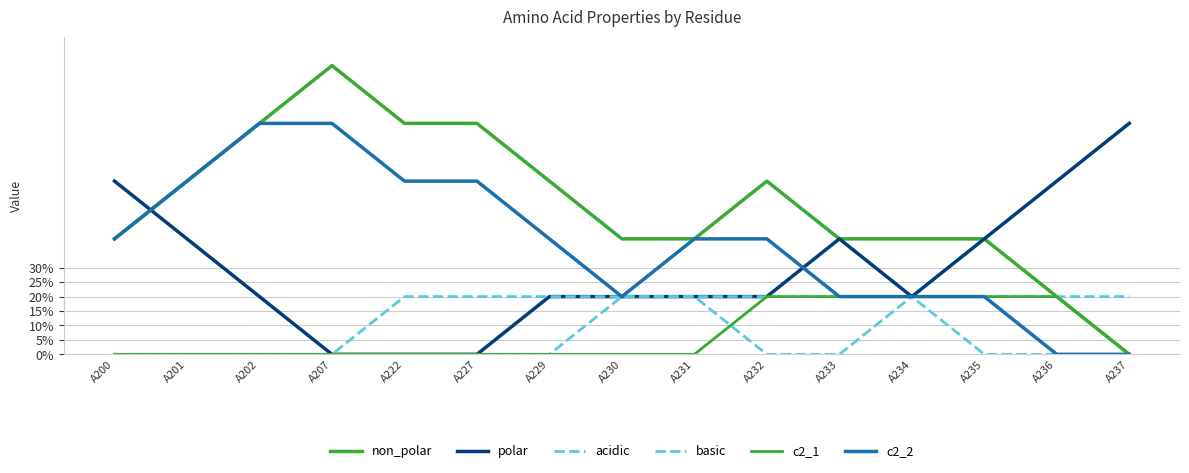

What is the difference between the maximum and minimum values in the basic series?

0.2